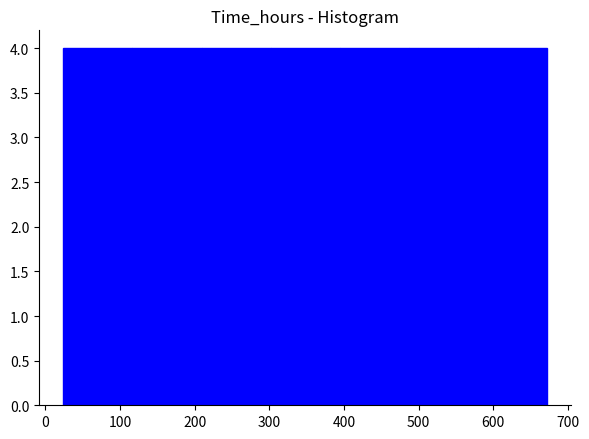

How tall is the bar that spans 20 to 120 on the x-axis? Neither the bar edges nor the heights are printed on the chart, so give them approximately, as read against the axes.

4